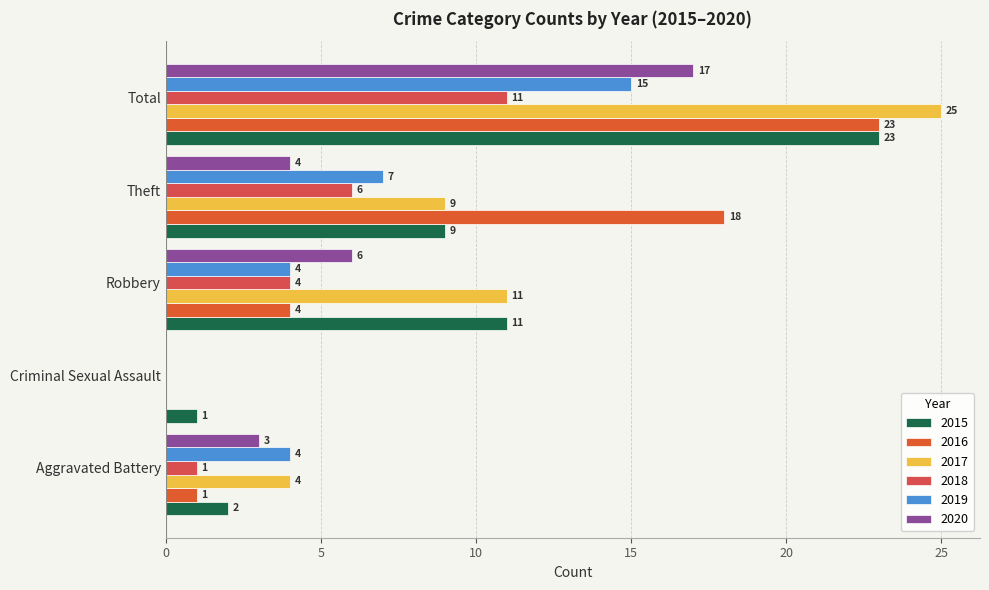

How many distinct data groups are displayed?

6